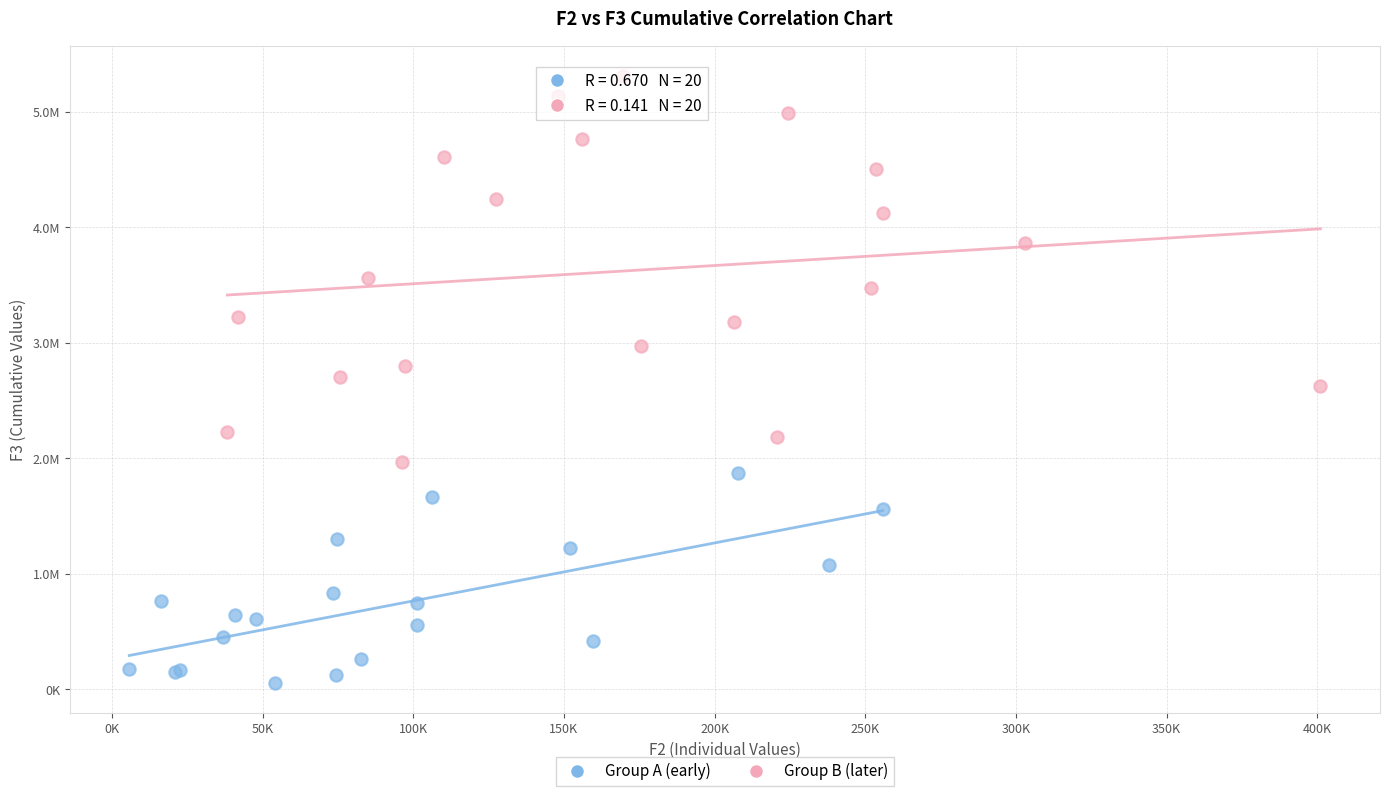

Which series reaches the minimum Y coordinate?

Group A (early)